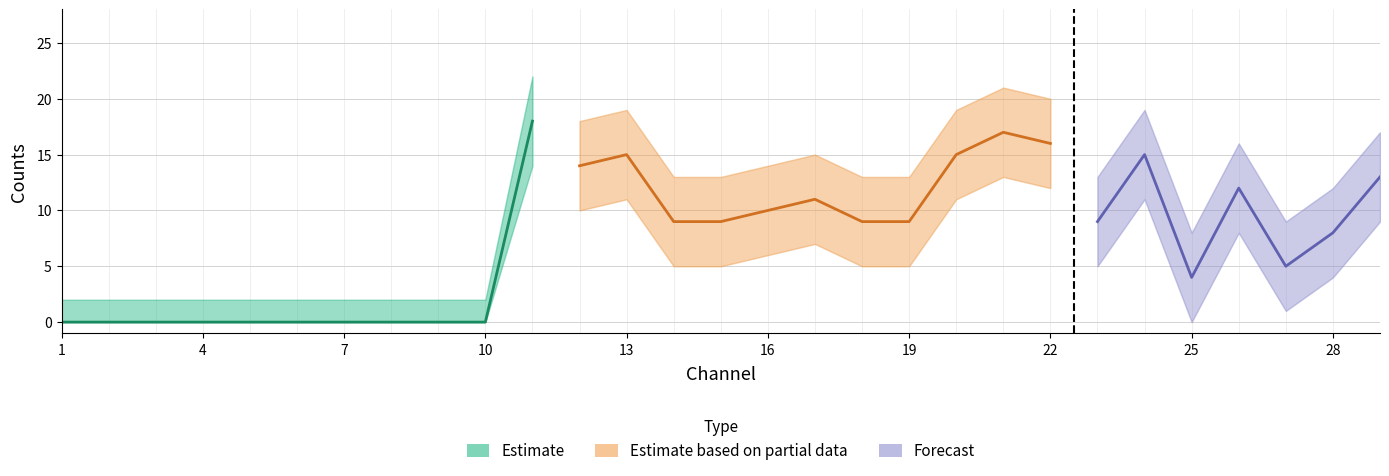

What is the maximum value shown in the chart?

22.0